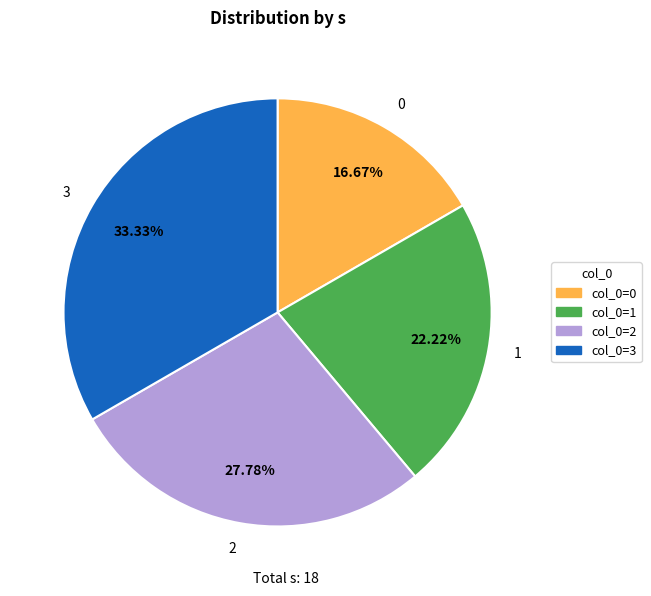

Rank the categories by value from highest to lowest.

3, 2, 1, 0